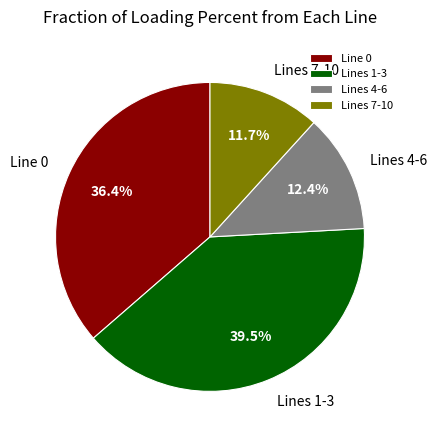

Count the number of slices in the pie.

4